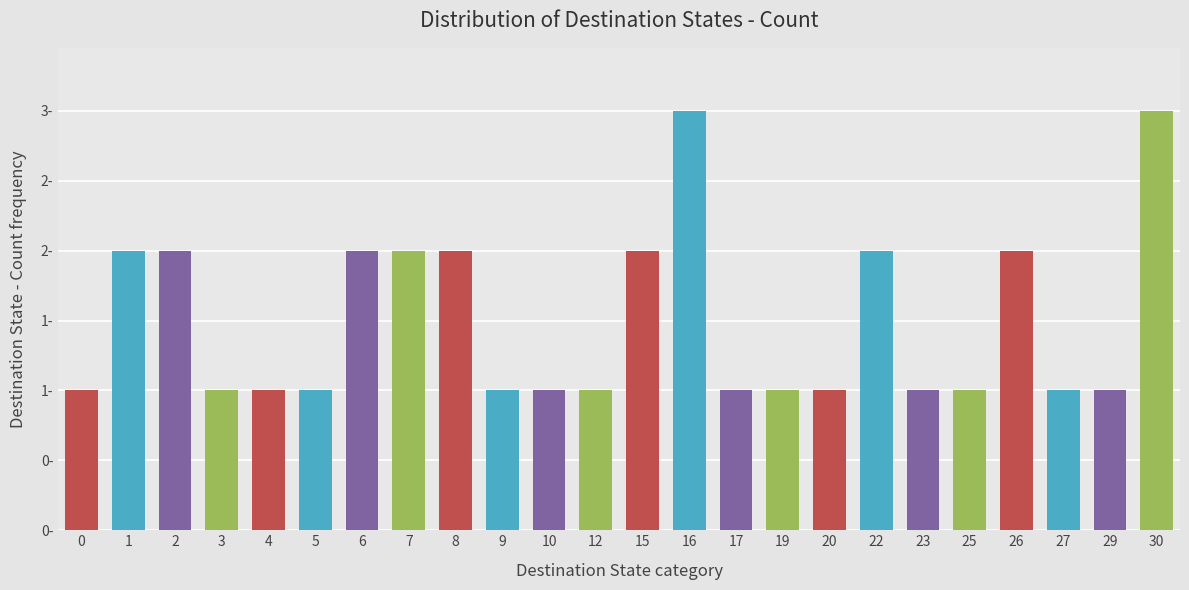

Does the chart contain stacked bars?

No